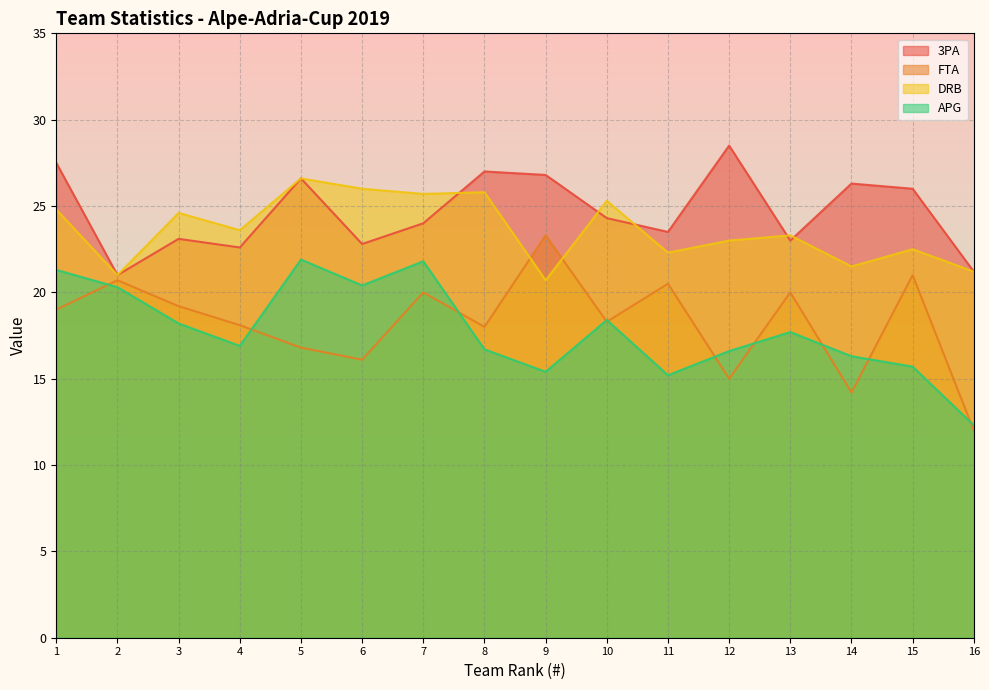

What are all the series names shown in the legend?

3PA, FTA, DRB, APG